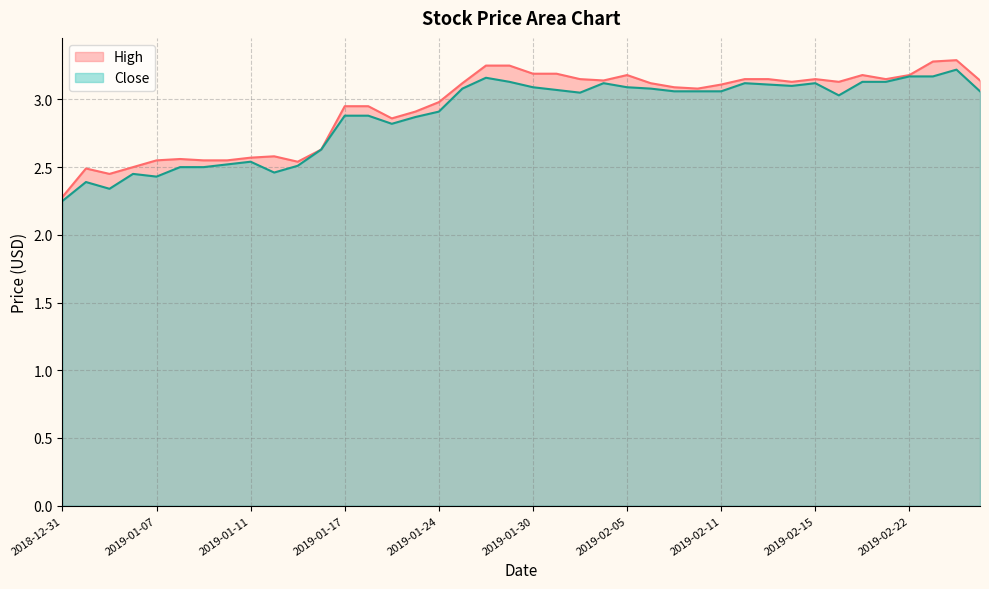

True or false: Close and High intersect in this chart.

False